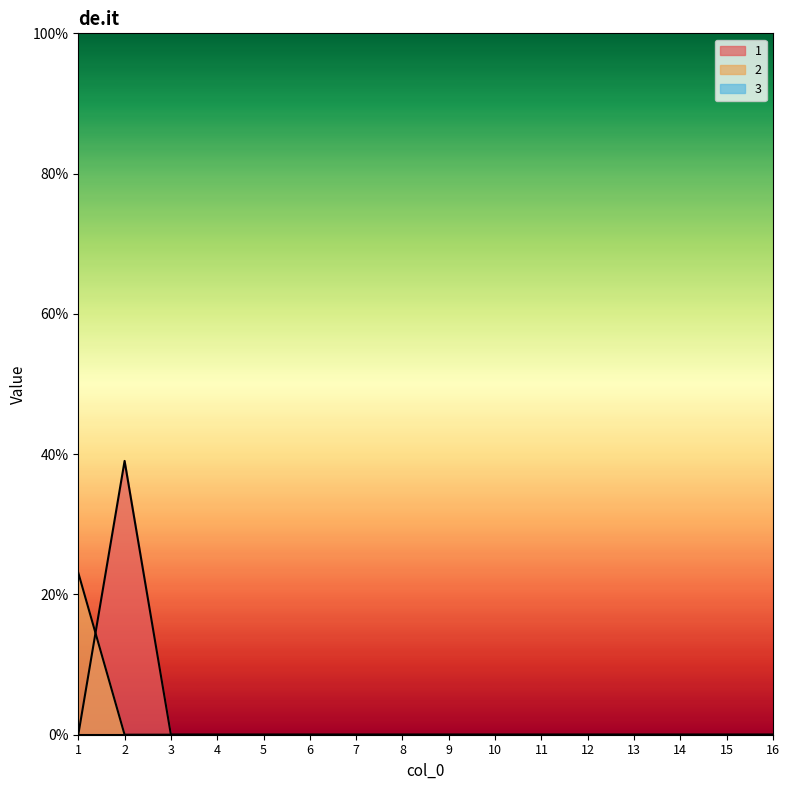

List the labels in order of 2 value, largest first.

1, 2, 3, 4, 5, 6, 7, 8, 9, 10, 11, 12, 13, 14, 15, 16